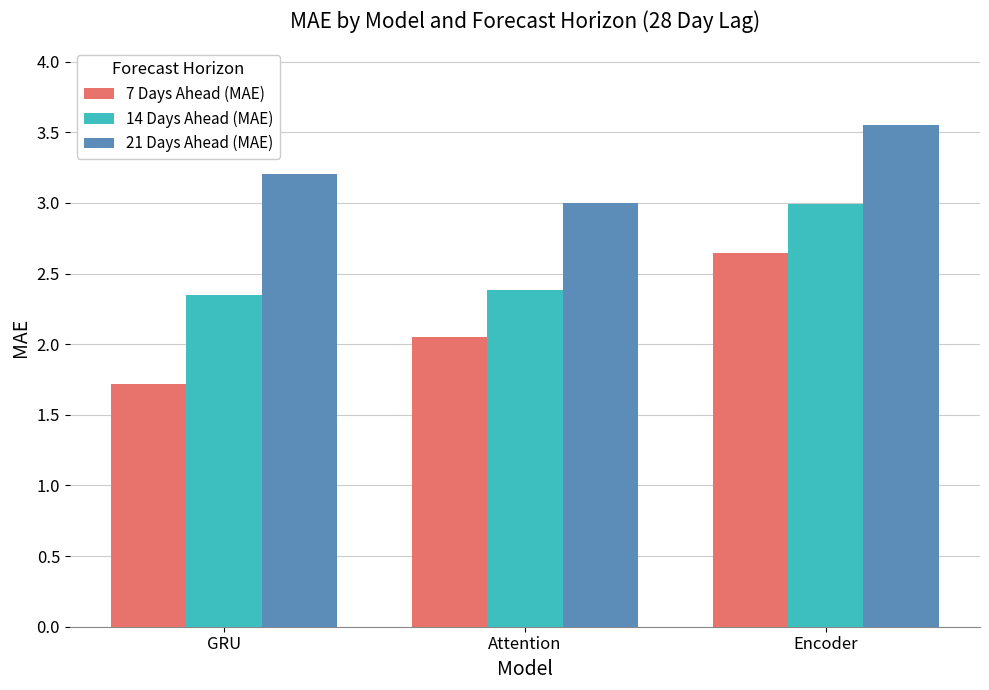

At which category is the sum across all series the highest?

Encoder